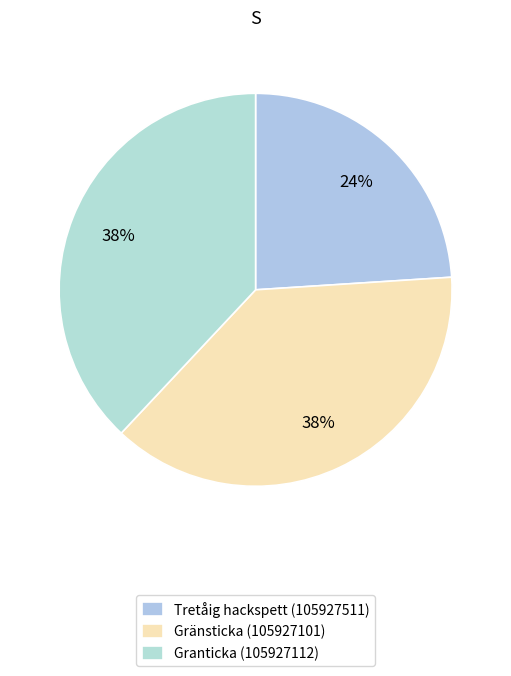

Is Granticka (105927112) the majority of the pie?

No